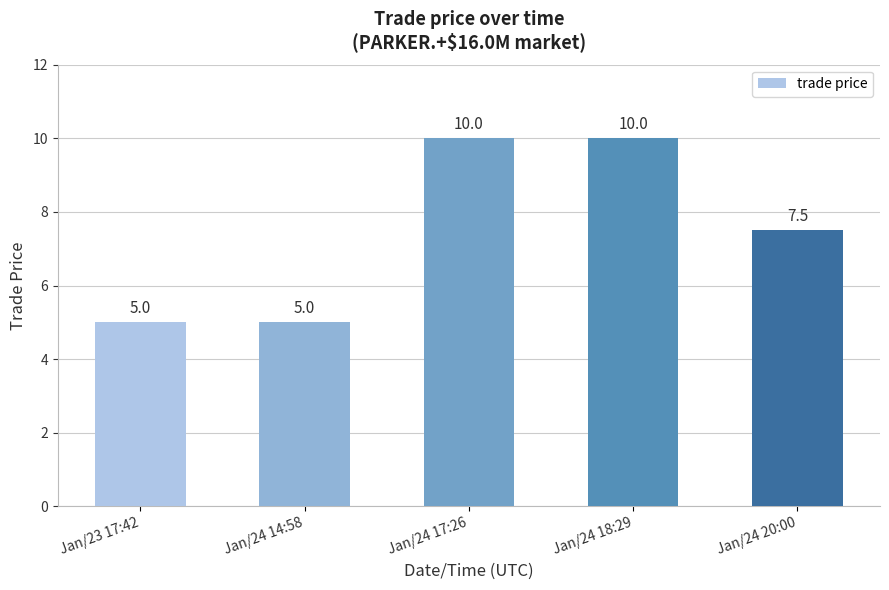

What position from the right is Jan/24 14:58?

4